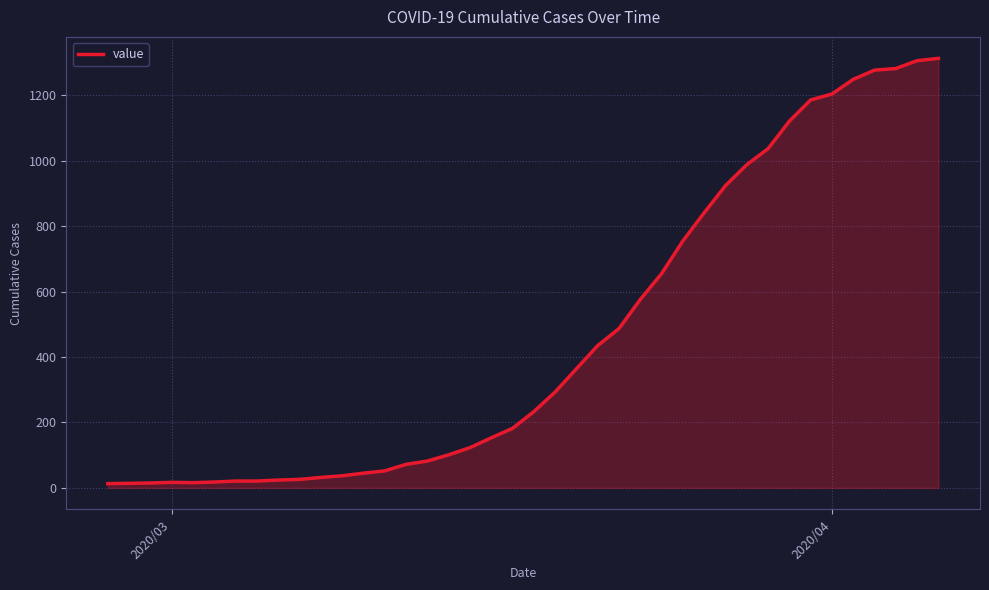

How many series are shown in this chart?

1